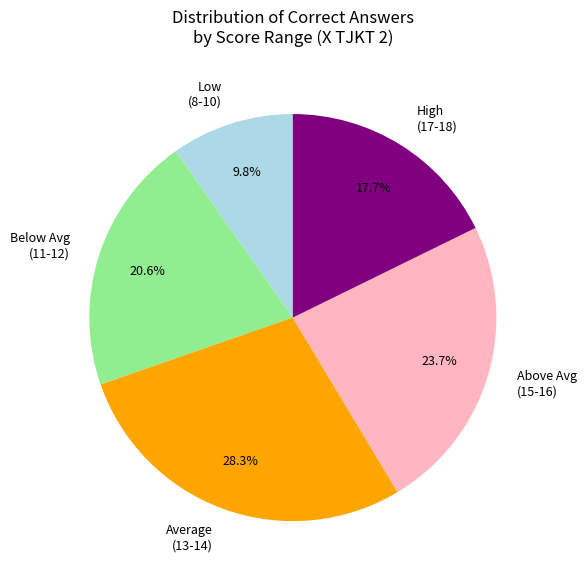

Which slice is the largest?

Average (13-14)